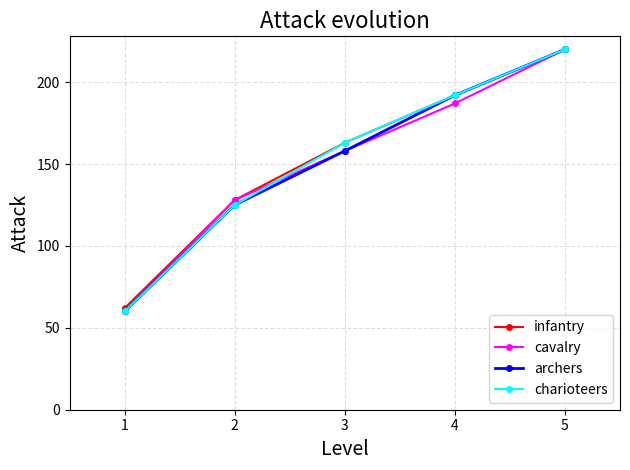

What is the minimum value for charioteers?

60